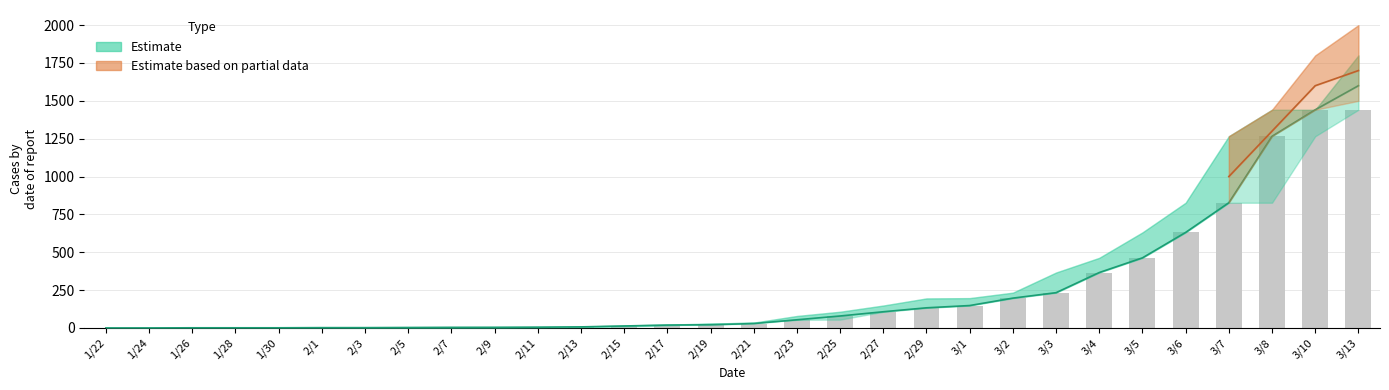

What is the average value?

250